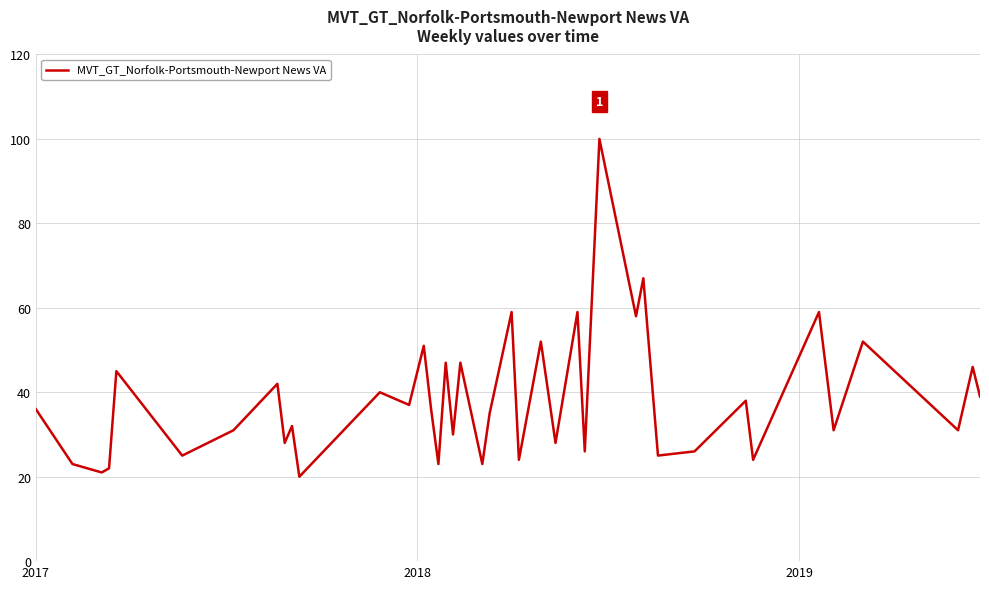

What is the greatest value displayed?

100